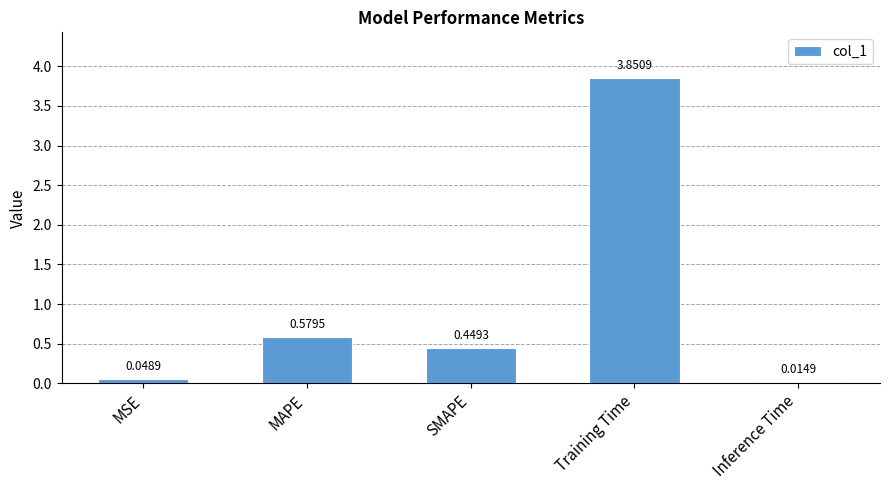

What is the change in value from MSE to SMAPE?

+0.4